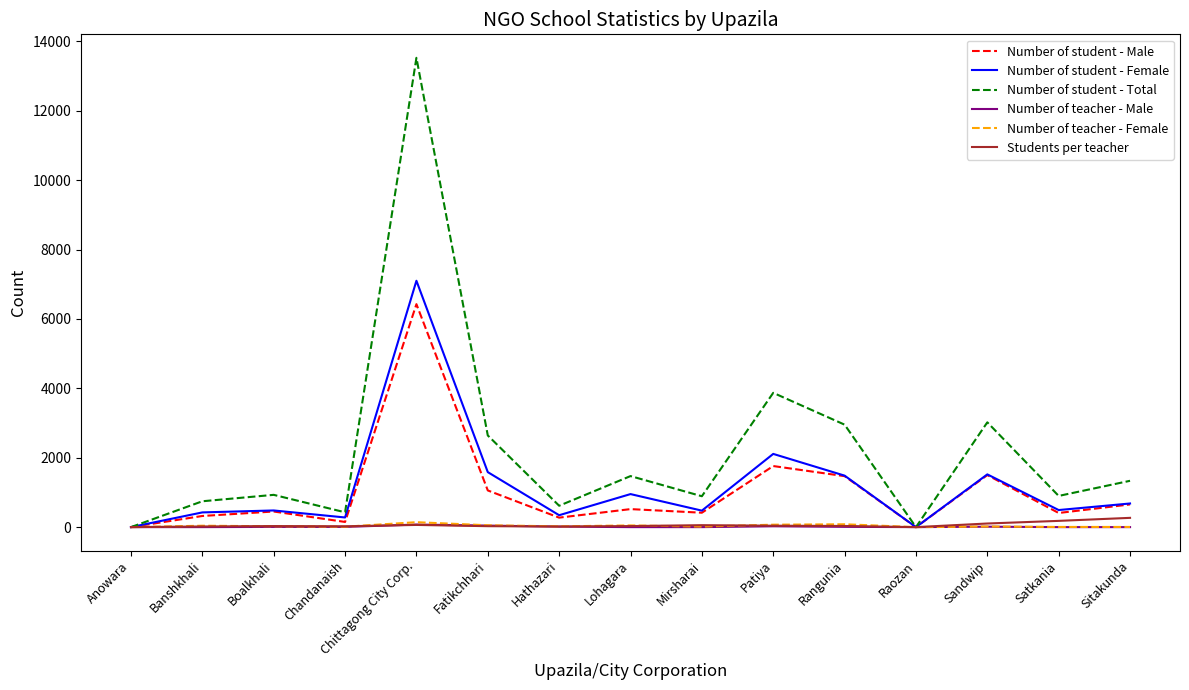

At which label is Number of student - Total closest to 6763?

Patiya